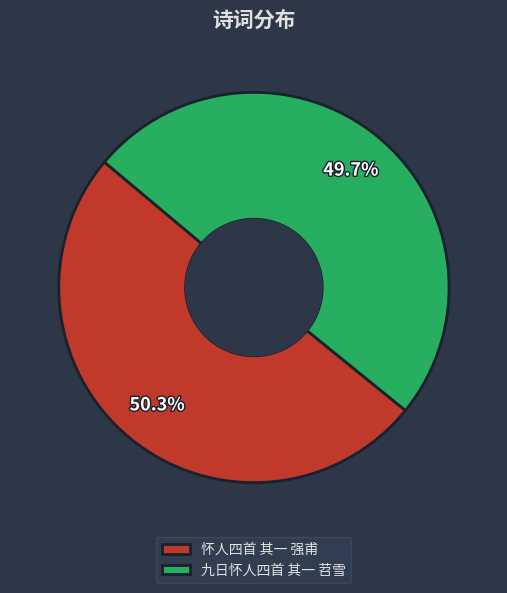

Is it true that 怀人四首 其一 强甫 is 43% of the pie?

False